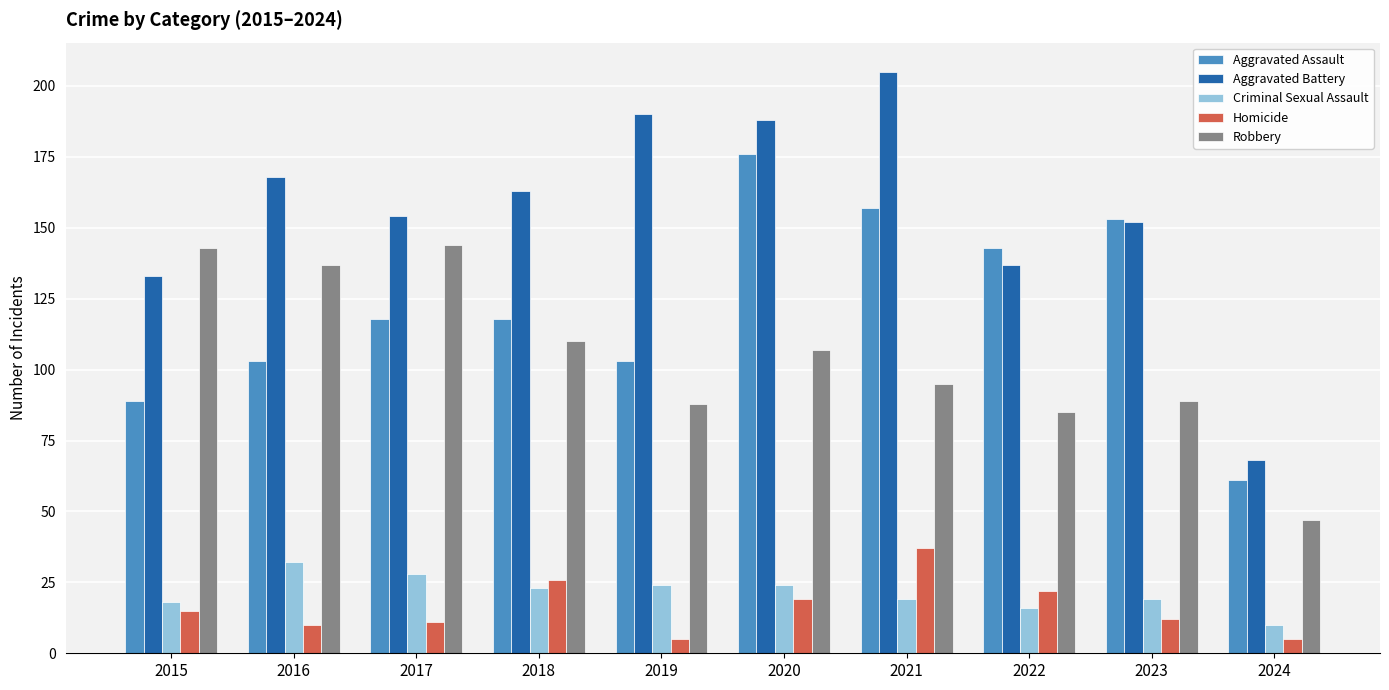

What is the minimum value for Homicide?

5